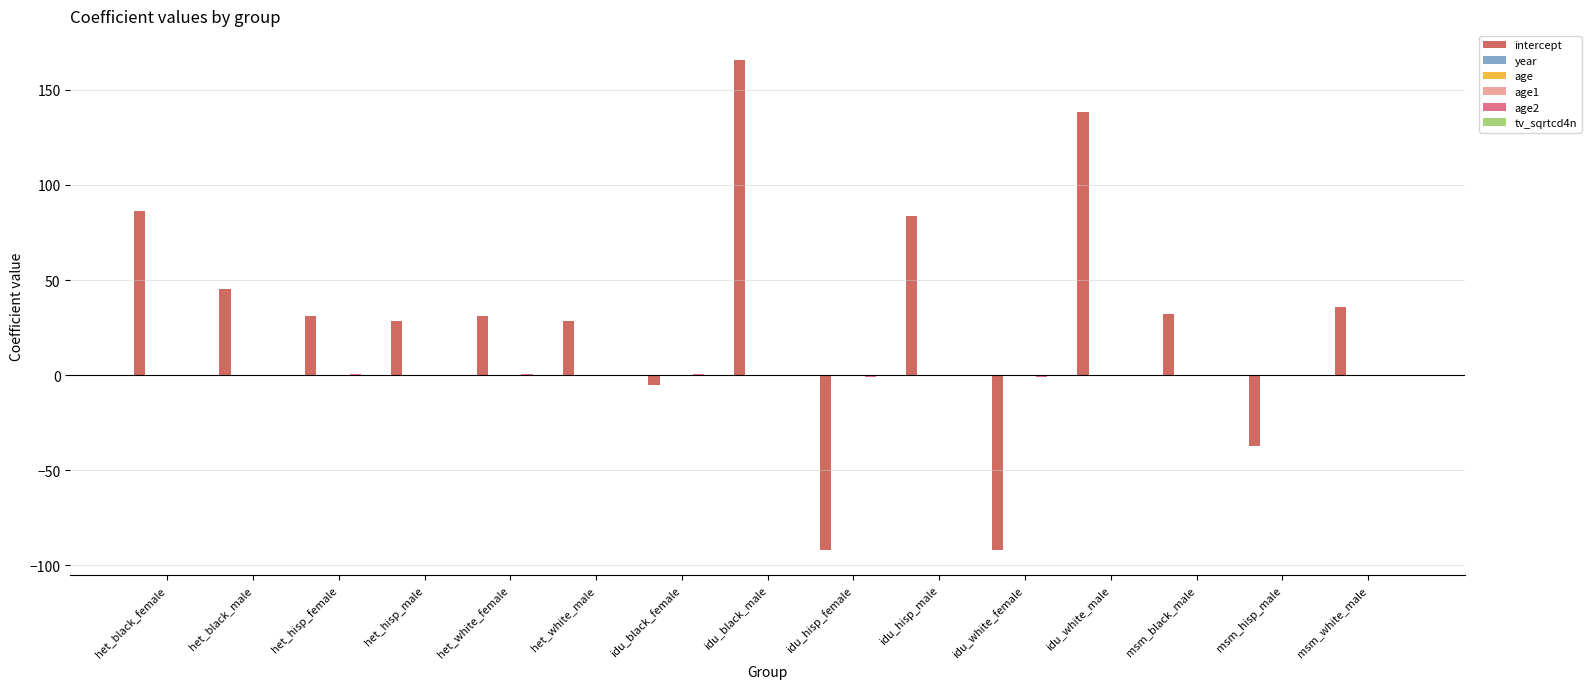

How many distinct data groups are displayed?

6